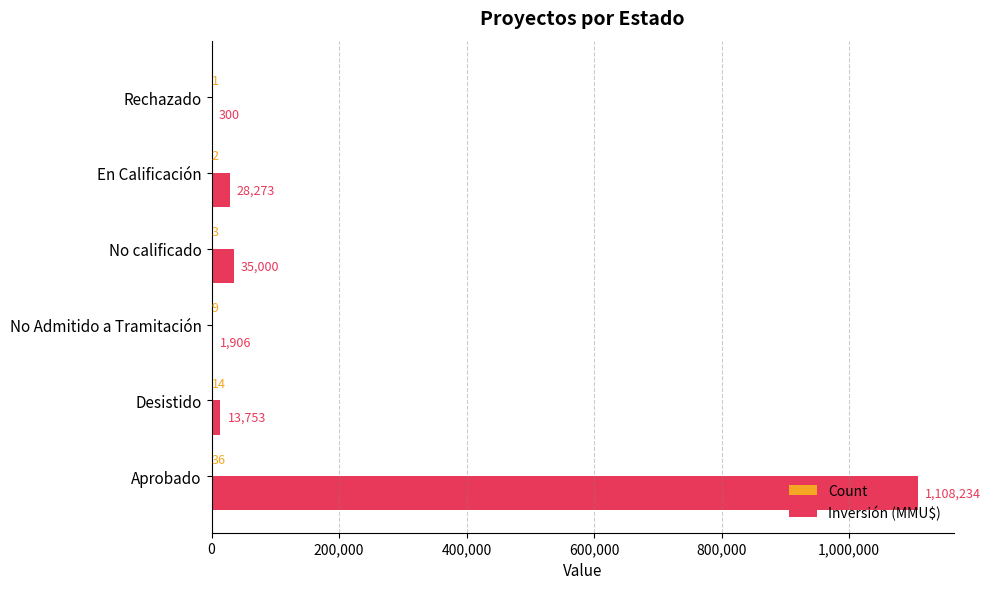

True or false: Inversión (MMU$) has a value of 13753 at Desistido.

True